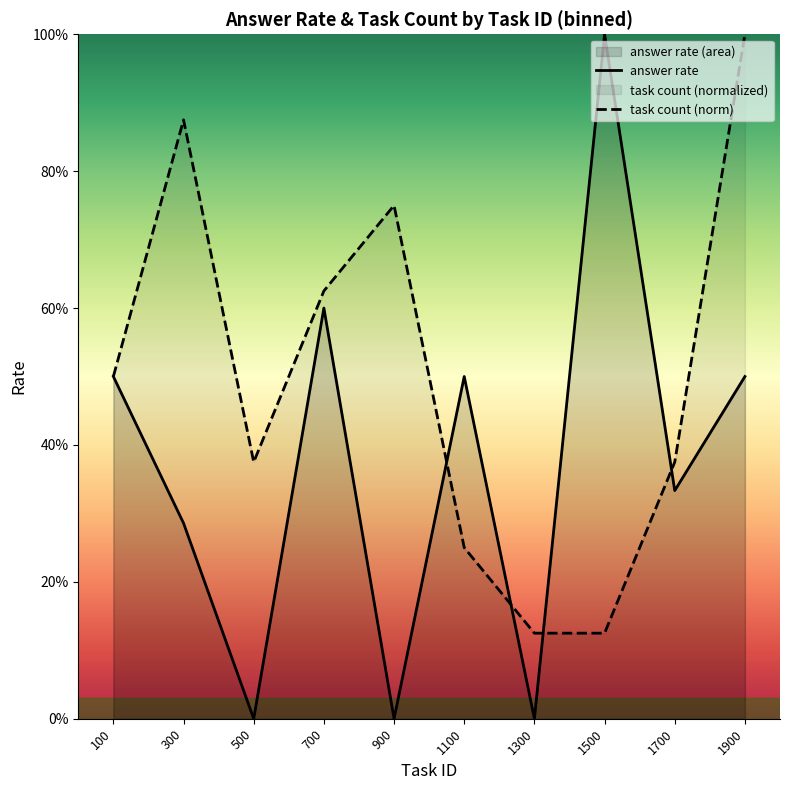

Where do answer rate and task count (norm) first cross each other?

900 and 1100